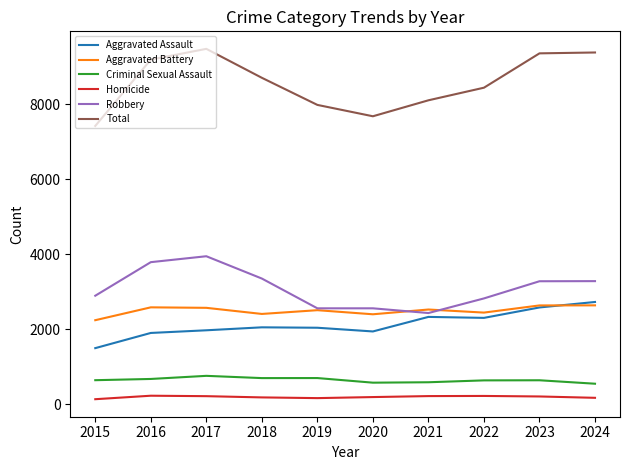

Is it true that Criminal Sexual Assault equals 313 at 2023?

False